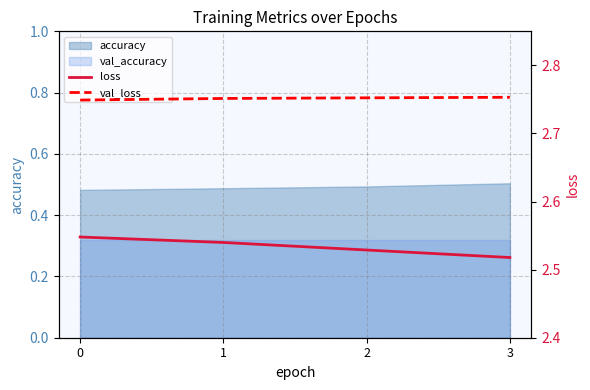

The val_accuracy series shows 0.5 at 0. True or false?

False